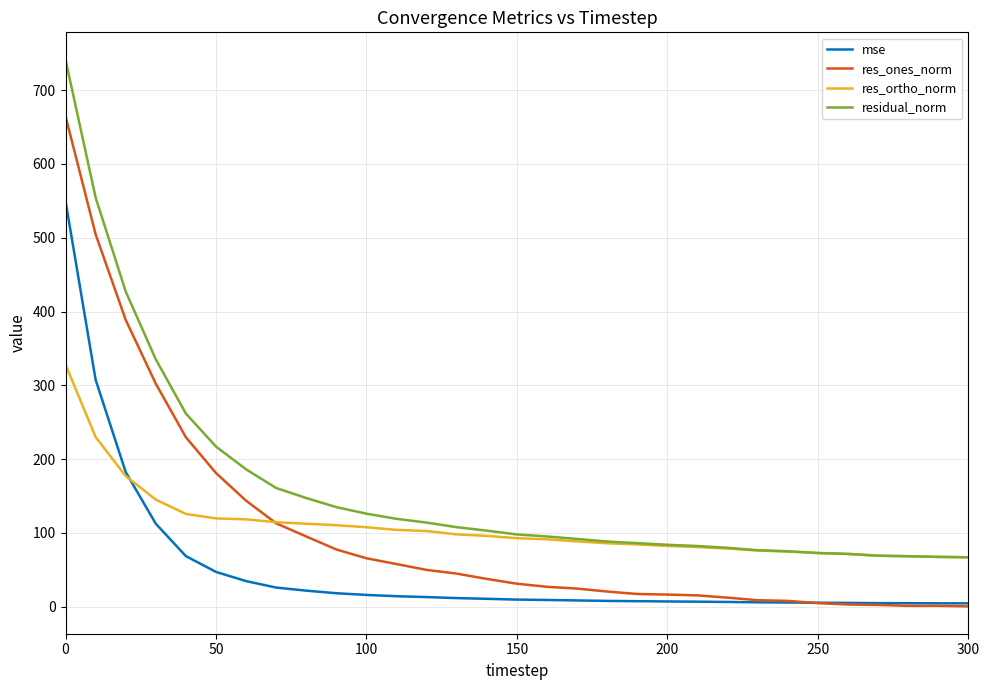

What are all the series names shown in the legend?

mse, res_ones_norm, res_ortho_norm, residual_norm